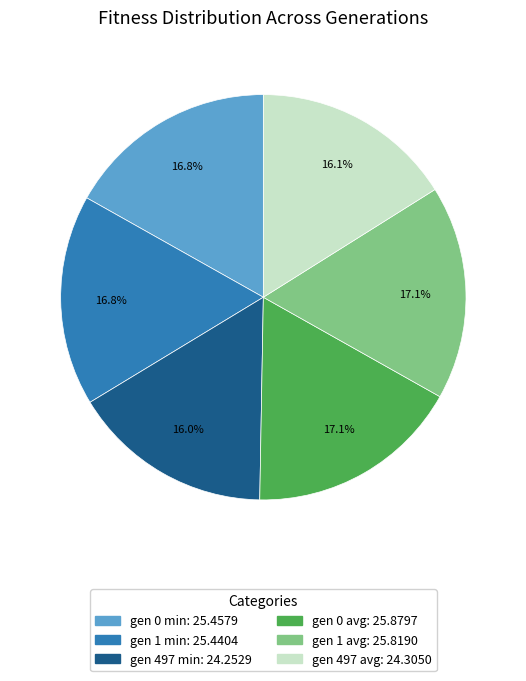

What percentage is the gen 497 min slice, to the nearest percent?

16%